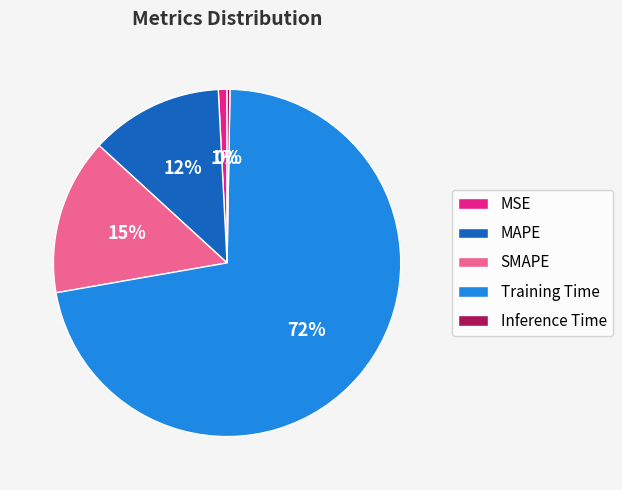

Does any single category account for the majority?

Yes